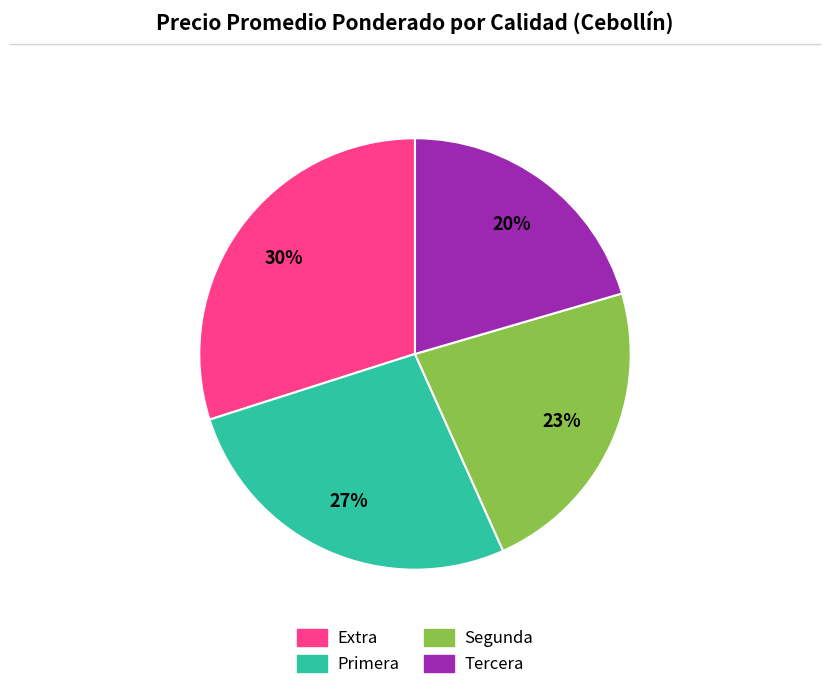

Which slice is the smallest?

Tercera